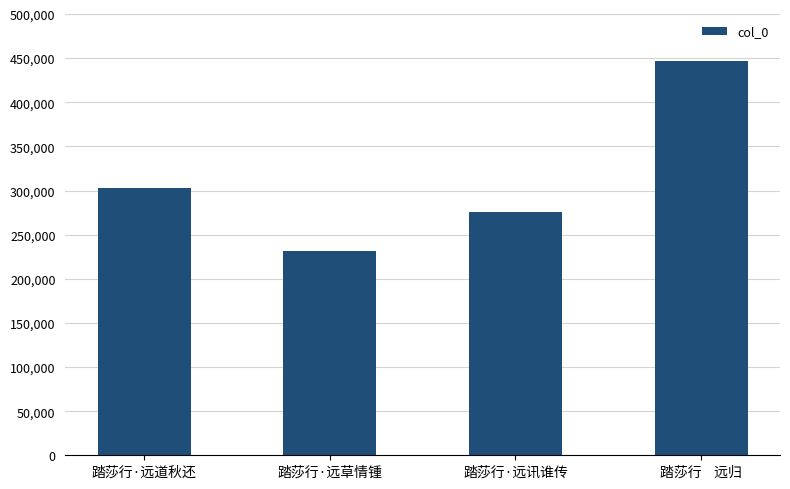

What is the smallest value displayed?

231458